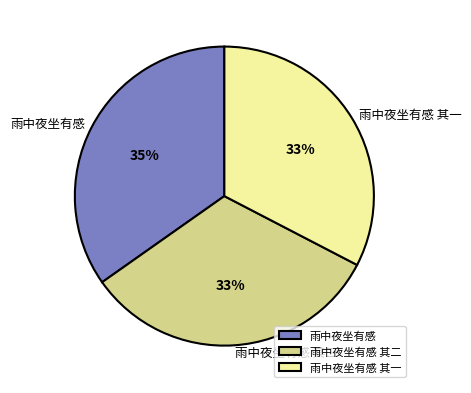

Which slice is the largest?

雨中夜坐有感